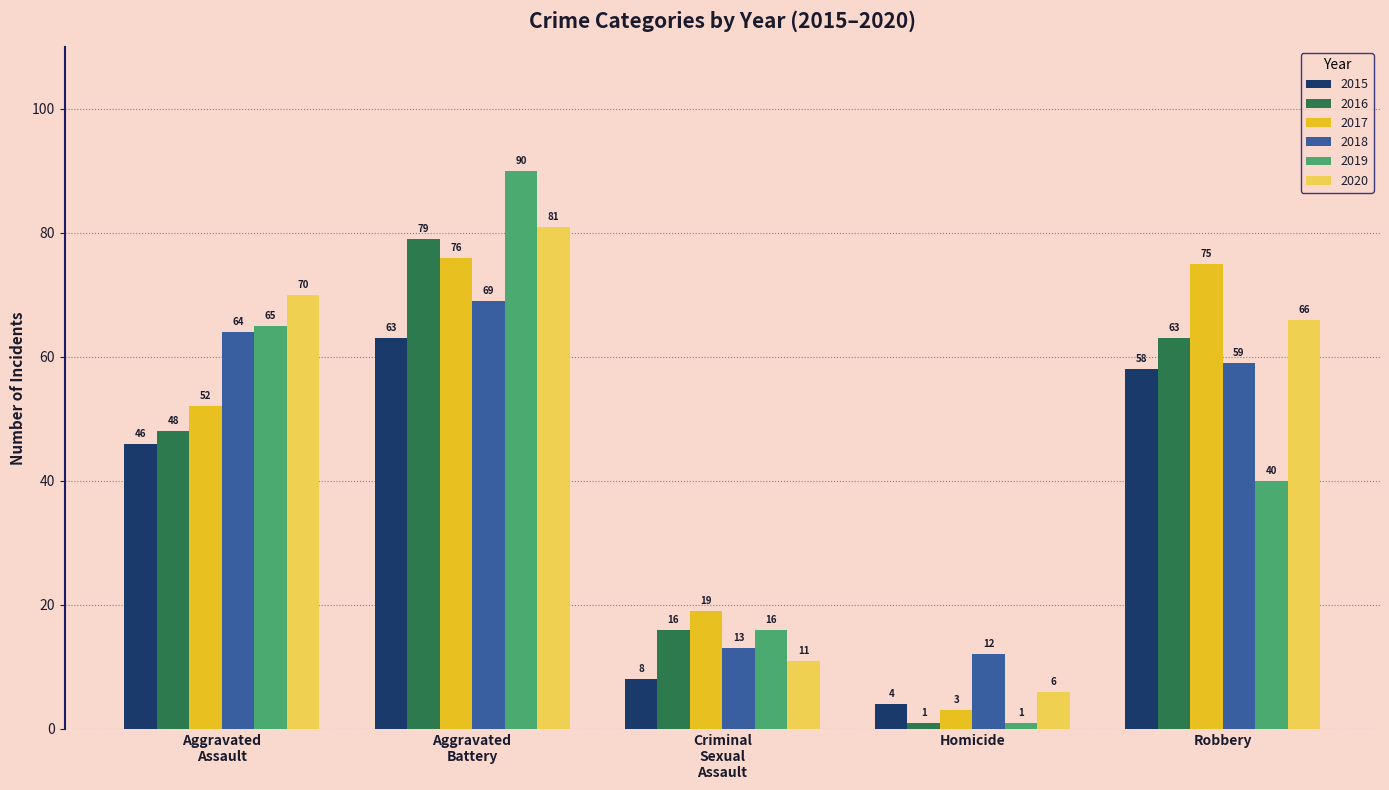

Reading left to right, list all the values displayed in this chart.

2015: 46	63	8	4	58
2016: 48	79	16	1	63
2017: 52	76	19	3	75
2018: 64	69	13	12	59
2019: 65	90	16	1	40
2020: 70	81	11	6	66